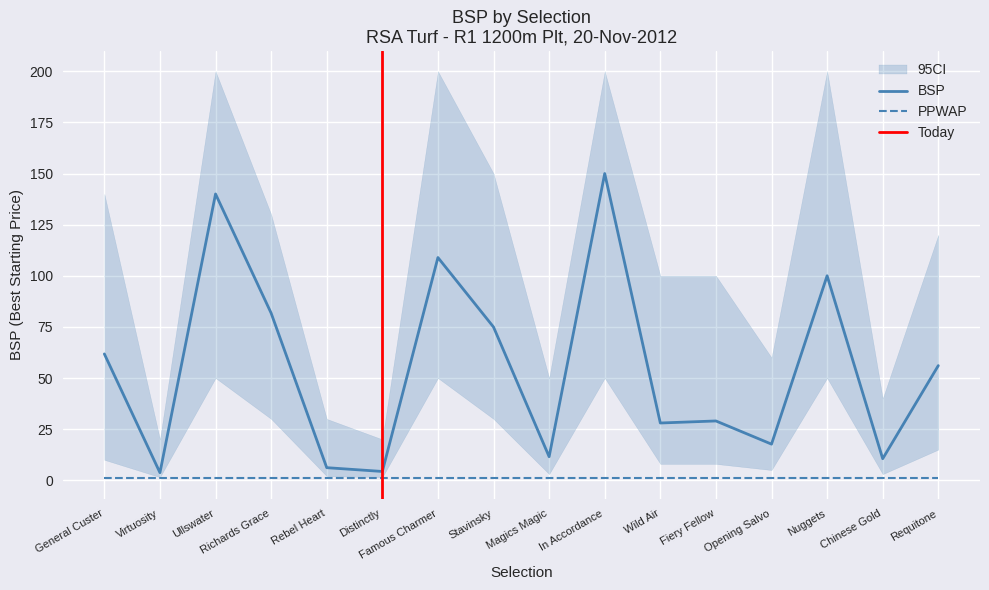

What is the value of the BSP point at the 11th from the left?

28.0